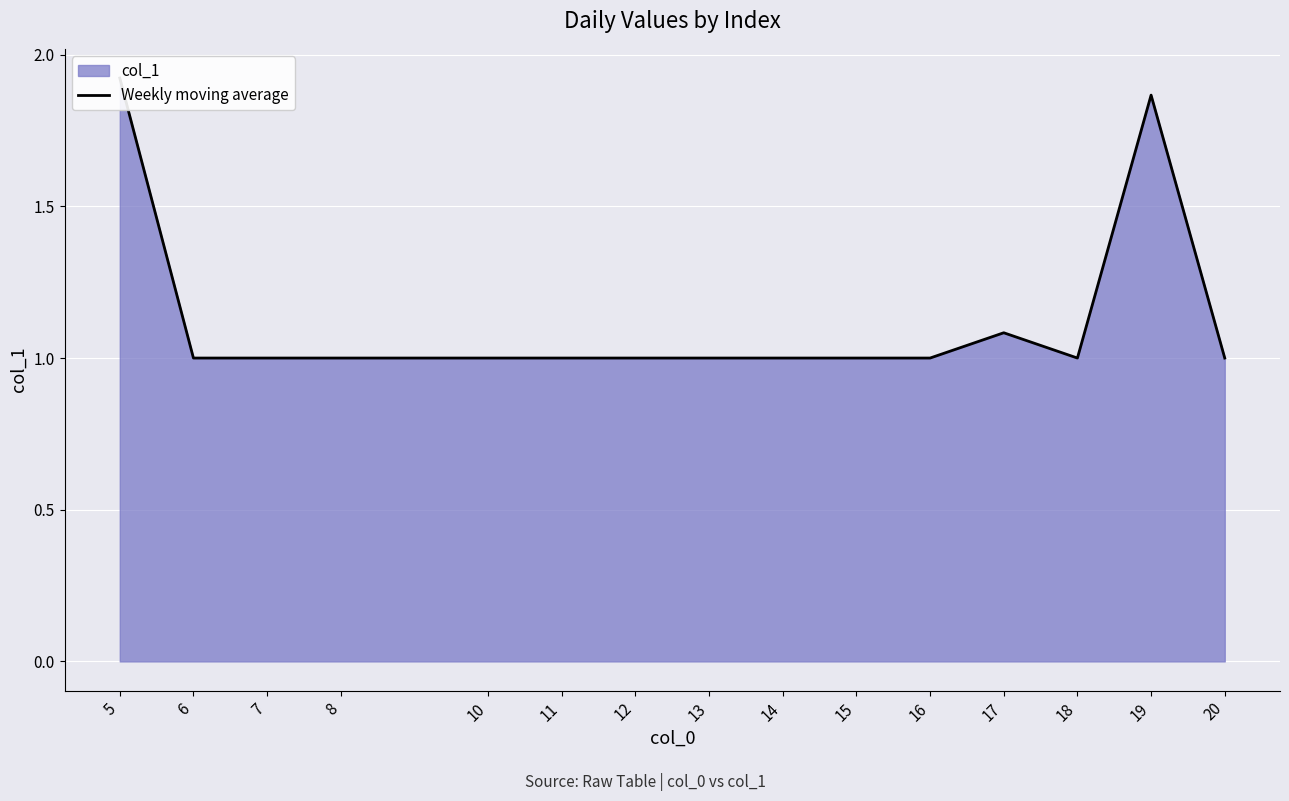

Rank the categories by value from lowest to highest.

6, 7, 8, 10, 11, 12, 13, 14, 15, 16, 18, 20, 17, 19, 5